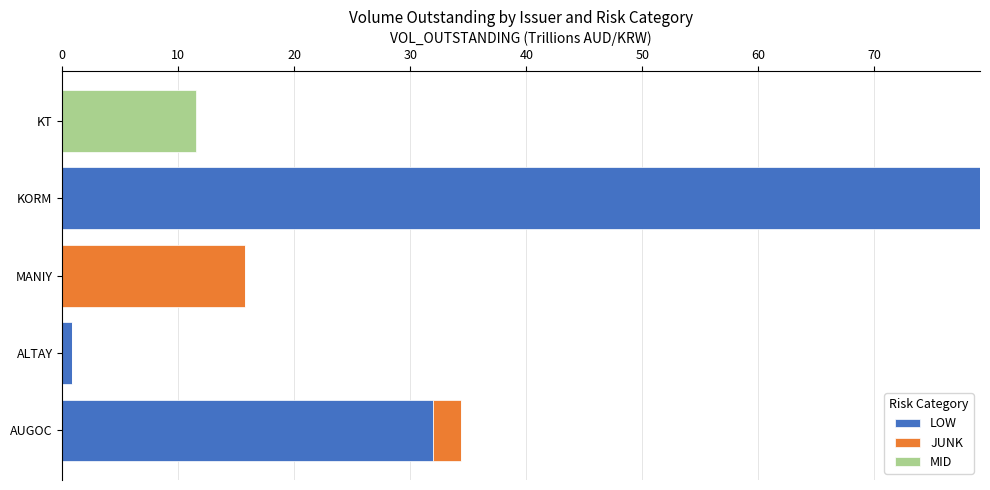

What is the sum of the LOW values at AUGOC and KT?

32.0